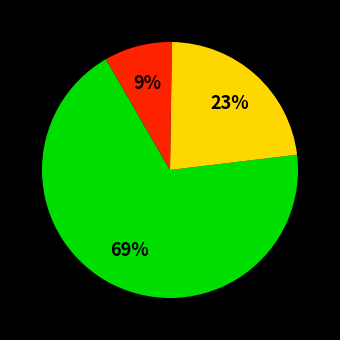

How many segments does this pie chart have?

3